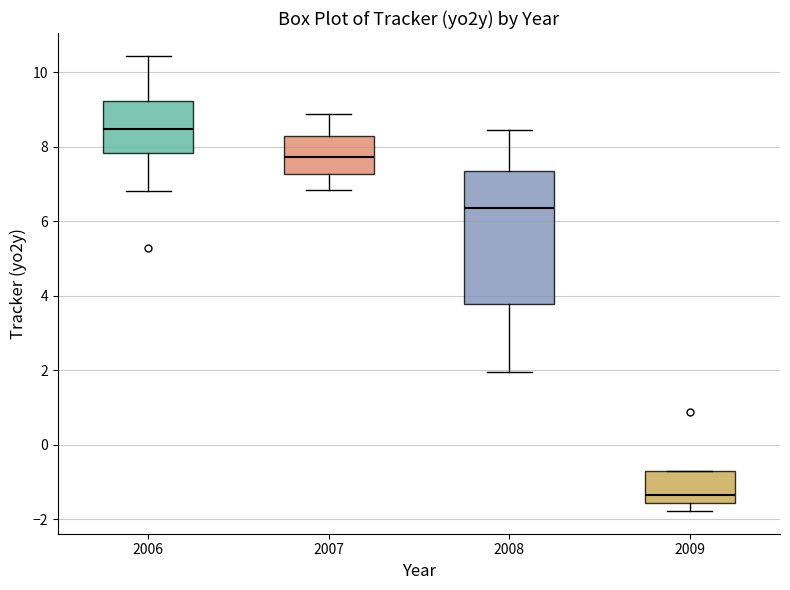

Reading left to right, transcribe this box plot: for each box, give where its median line is, the range the box spans, and where its two whiskers end, as read against the y-axis. The values are not printed on the chart, so give them approximately, as read against the axis.

2006: median 8.4, box 7.8 to 9.2, whiskers 6.8 to 10.4
2007: median 7.8, box 7.2 to 8.2, whiskers 6.8 to 8.8
2008: median 6.4, box 3.8 to 7.4, whiskers 2.0 to 8.4
2009: median -1.4, box -1.6 to -0.8, whiskers -1.8 to -0.8